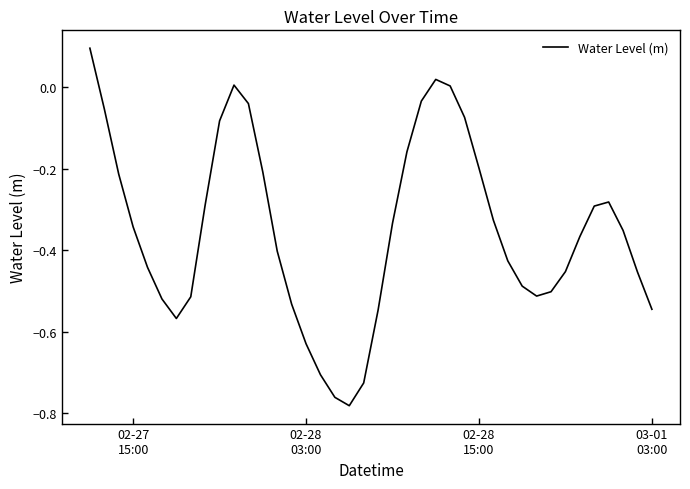

Does the chart display data point markers on the line(s)?

No